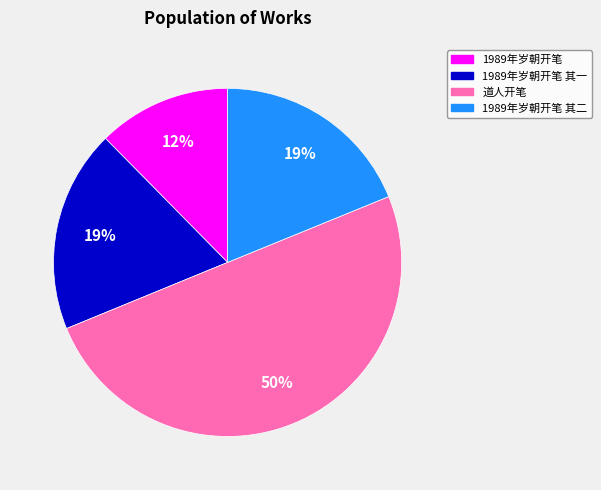

To the nearest percent, what is the average slice percentage?

25%